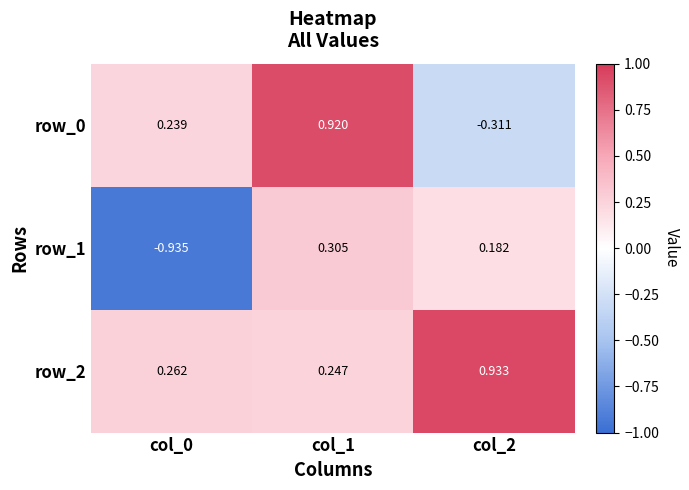

Is the value of row_1 at col_0 greater than the value of row_0 at col_2?

No